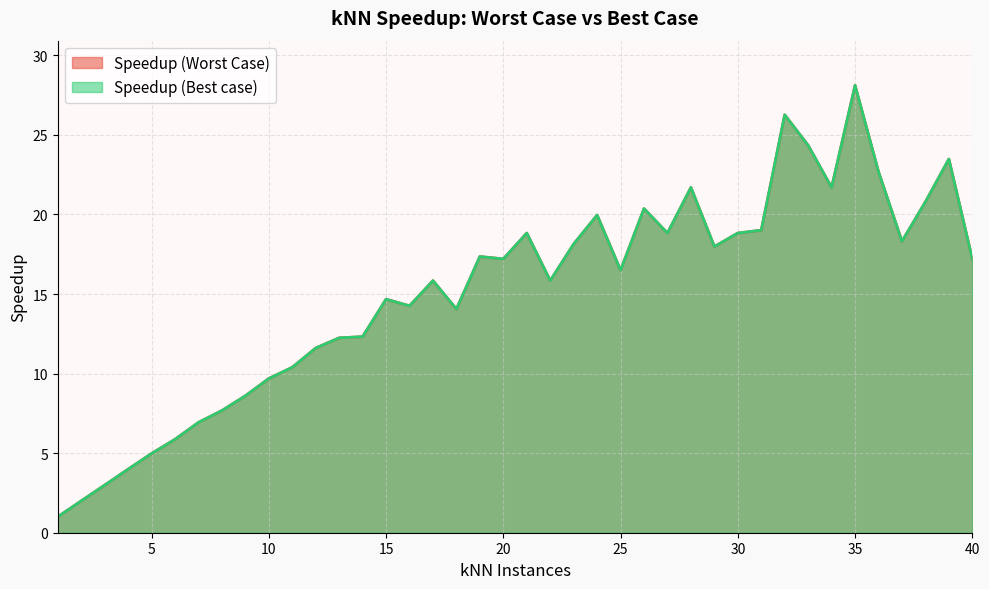

Rank the categories by Speedup (Worst Case) value from lowest to highest.

1, 2, 3, 4, 5, 6, 7, 8, 9, 10, 11, 12, 13, 14, 18, 16, 15, 22, 17, 25, 40, 20, 19, 29, 23, 37, 30, 27, 21, 31, 24, 26, 38, 34, 28, 36, 39, 33, 32, 35